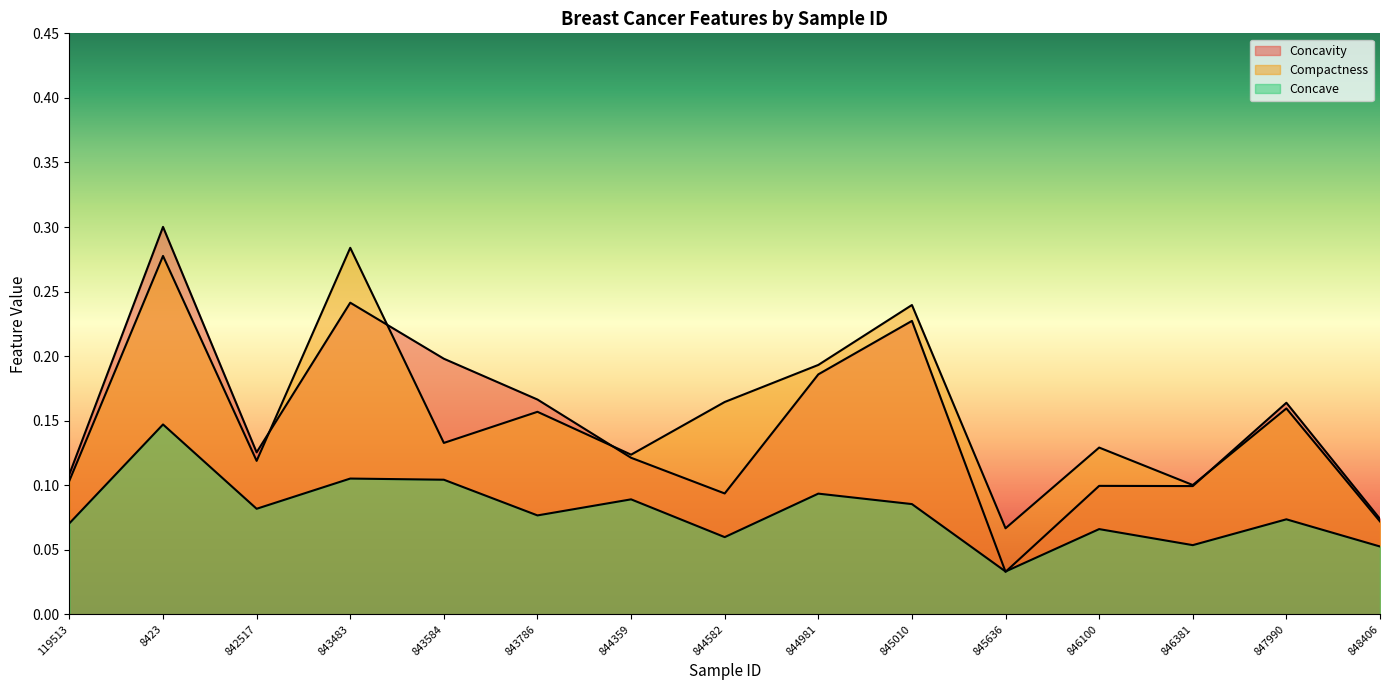

Which label corresponds to the largest value in the chart?

8423